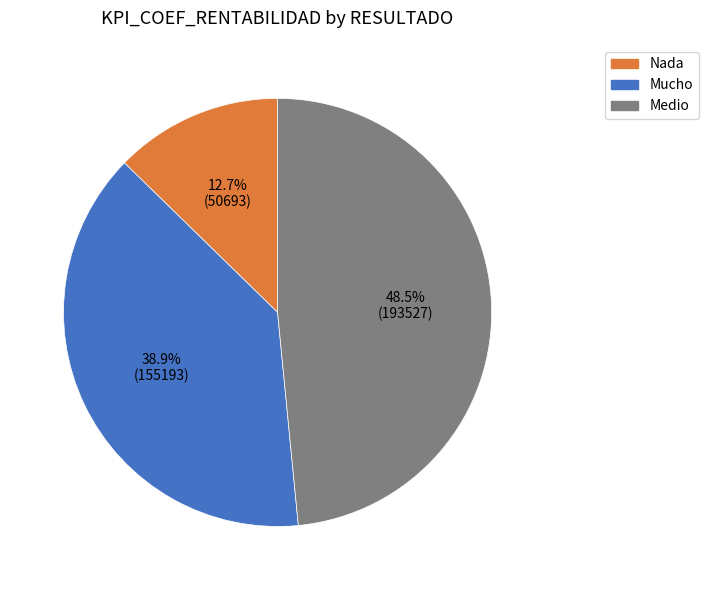

Rank the categories by value from highest to lowest.

Medio, Mucho, Nada